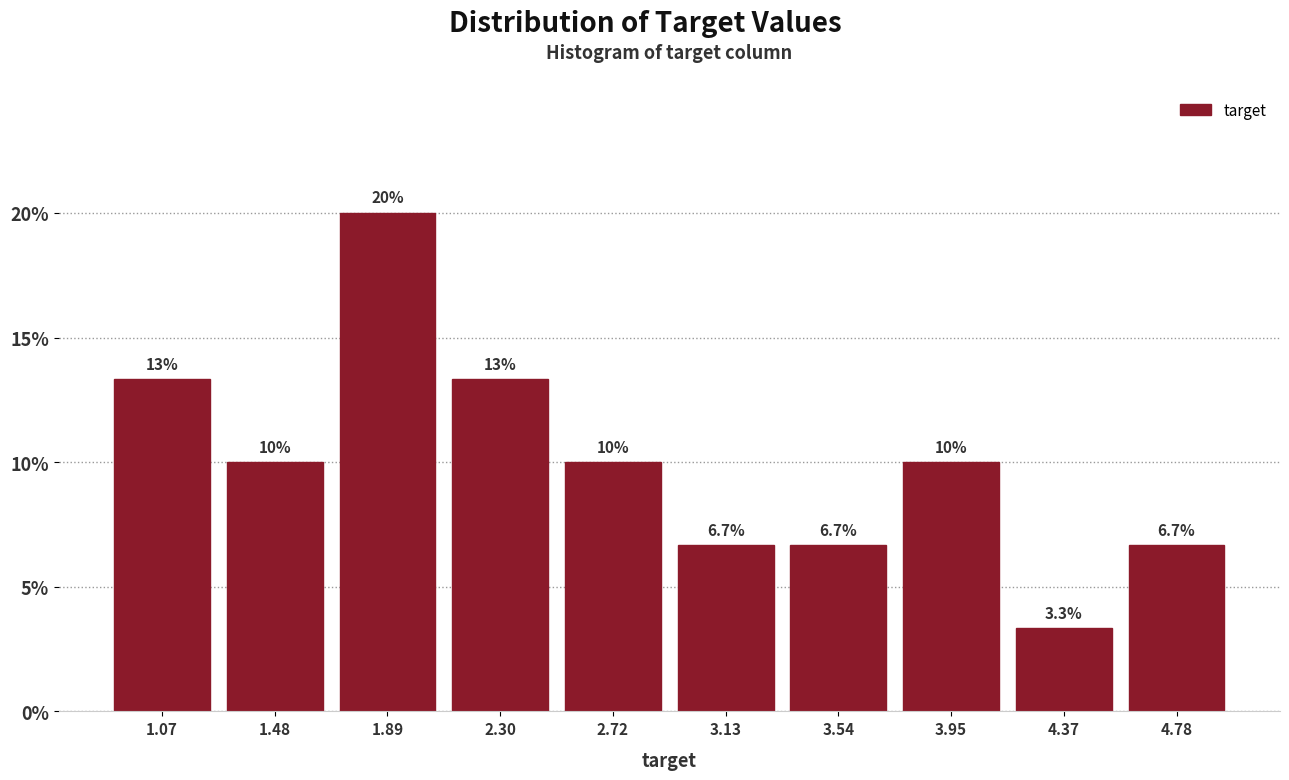

Which range on the x-axis has the tallest bar?

1.70 to 2.10